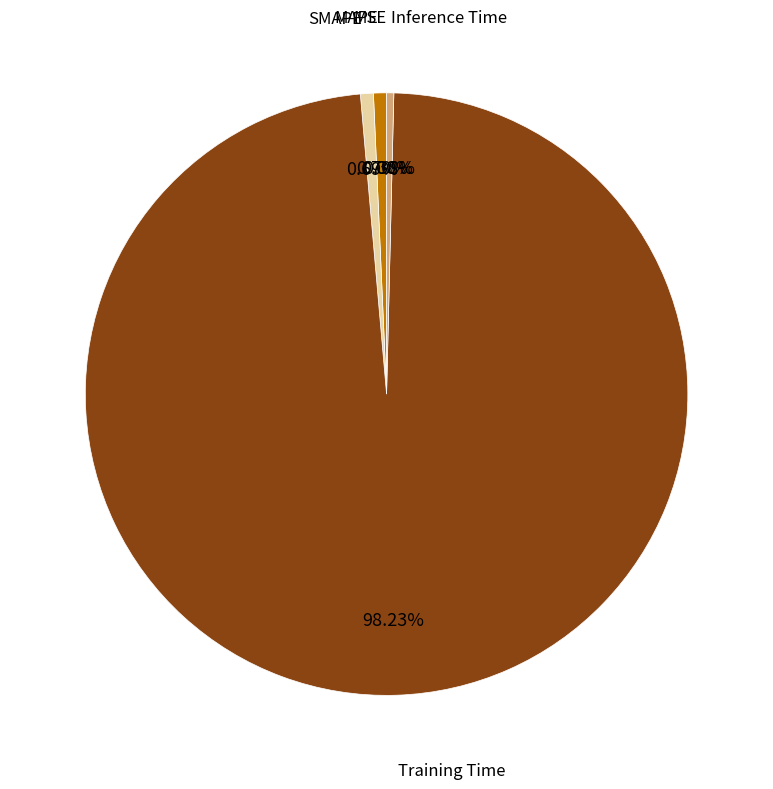

To the nearest percent, what is the difference between the largest and smallest slice percentages?

98%